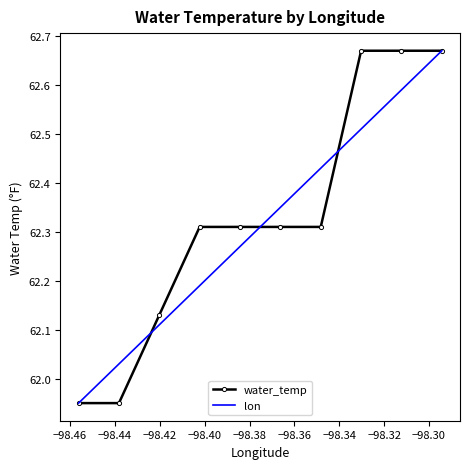

Reading left to right, extract all data points from this chart.

water_temp: 62.0	62.0	62.1	62.3	62.3	62.3	62.3	62.7	62.7	62.7
lon: 62.0	62.0	62.1	62.2	62.3	62.4	62.4	62.5	62.6	62.7